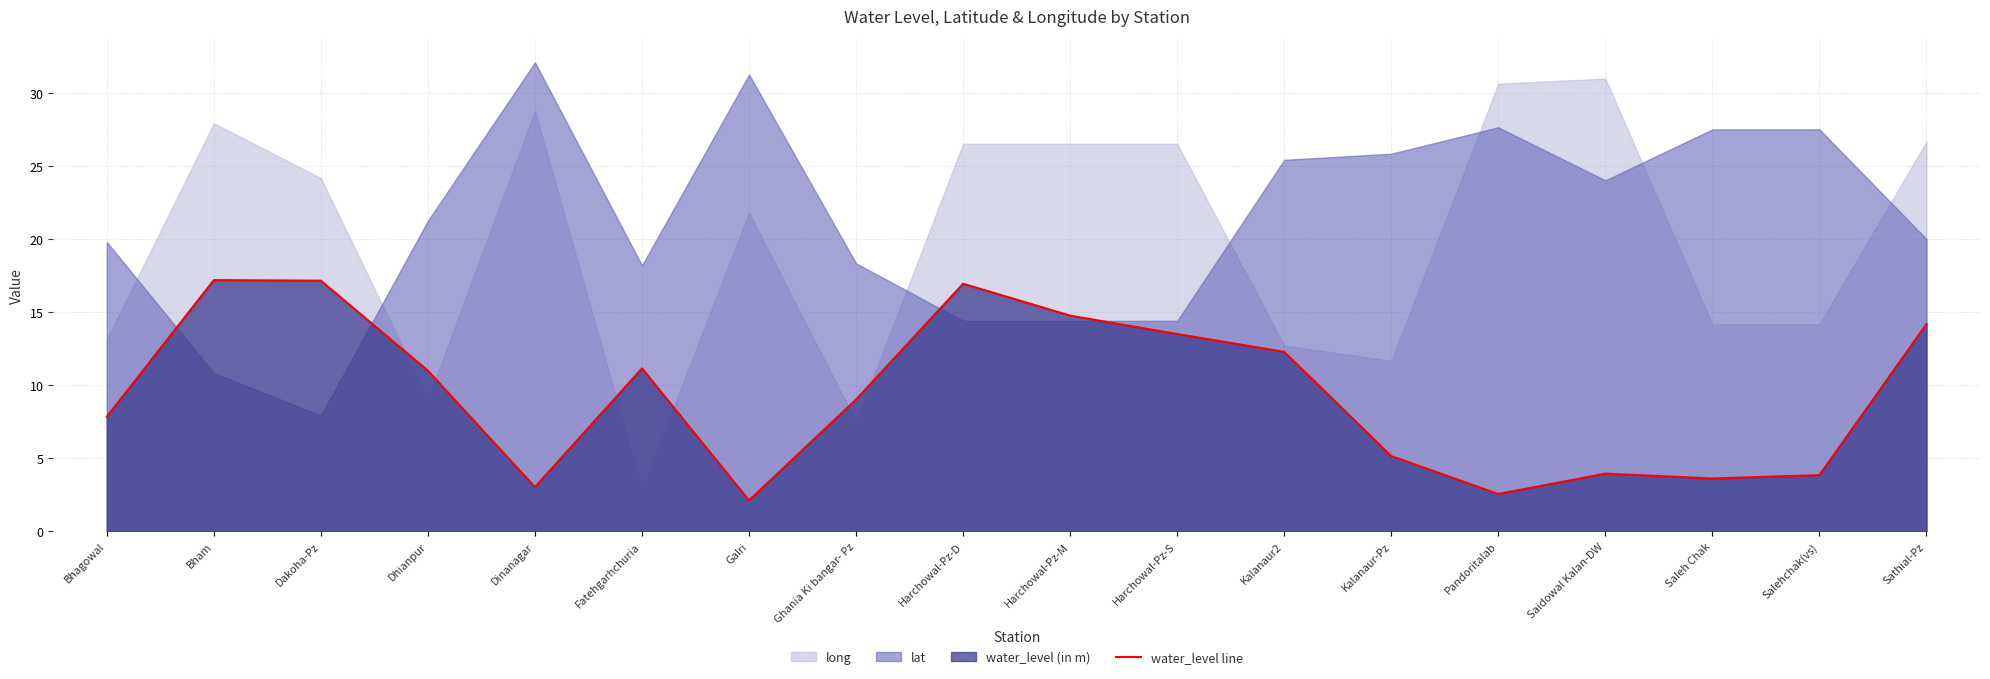

Is it true that the value at Pandoritalab is 2.6?

True